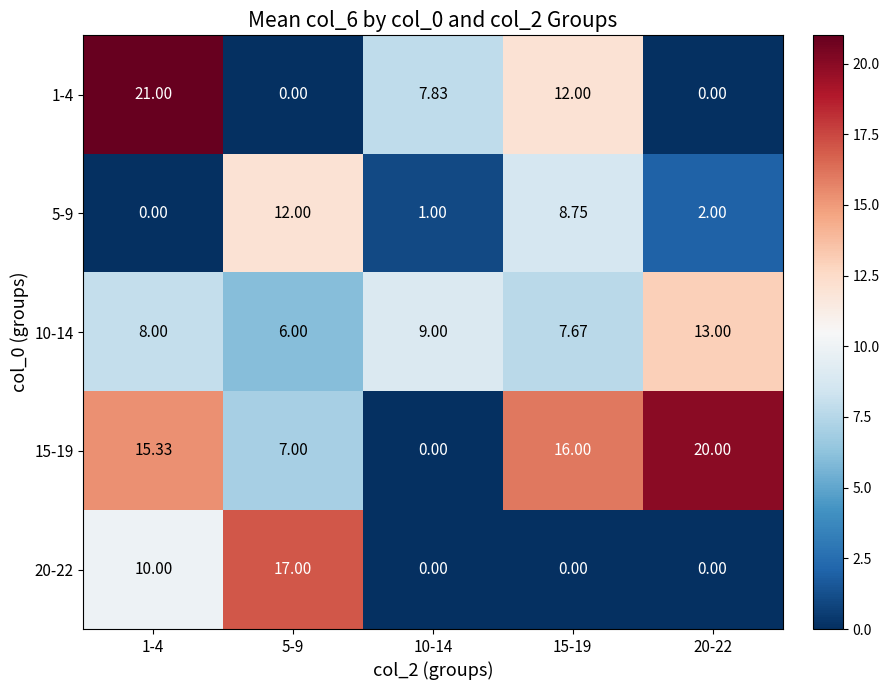

Is the value of 10-14 at 15-19 greater than the value of 1-4 at 1-4?

No